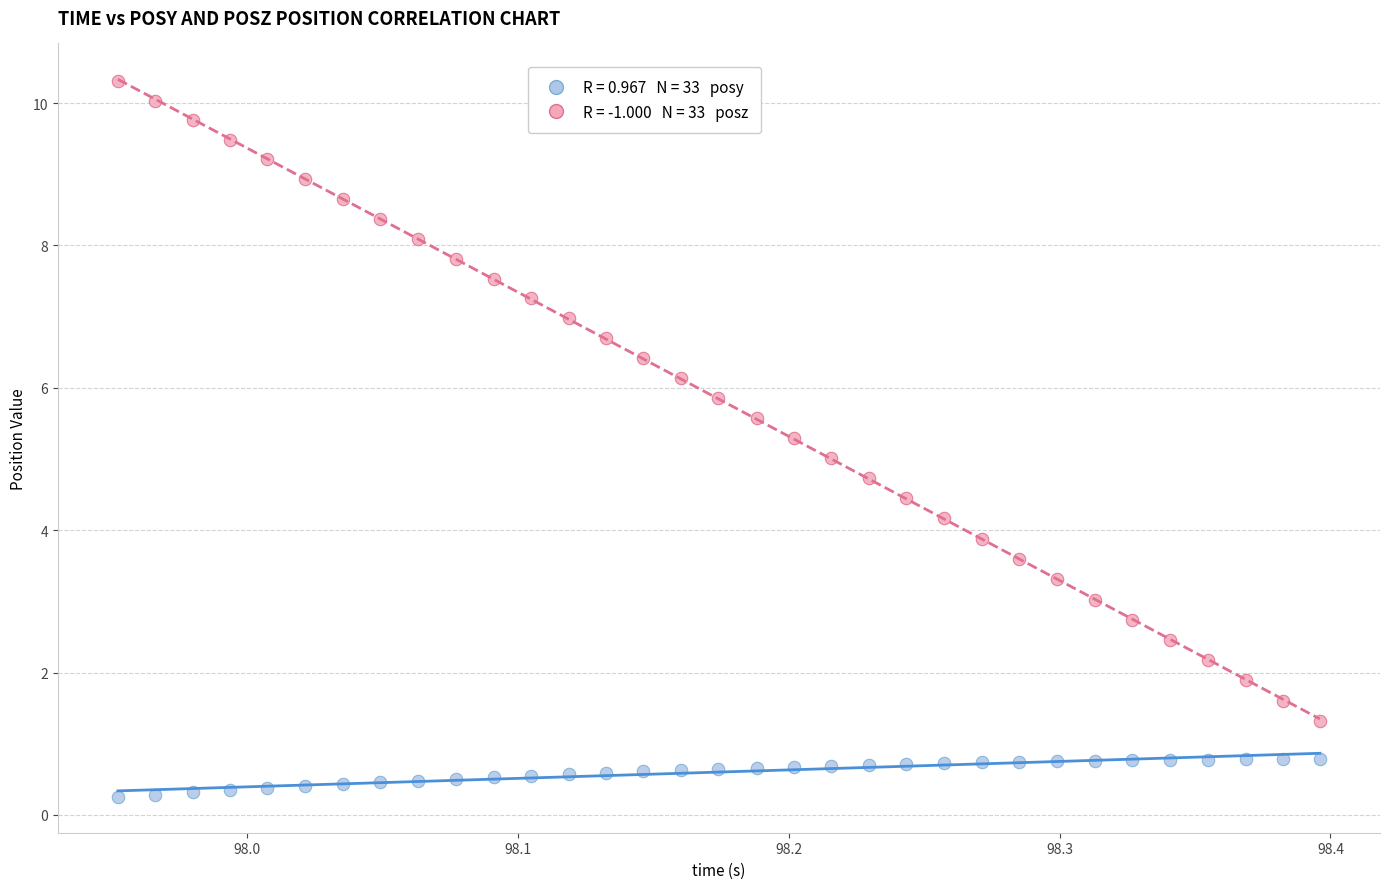

Across all data points, what is the range of X values (max minus min)?

0.4